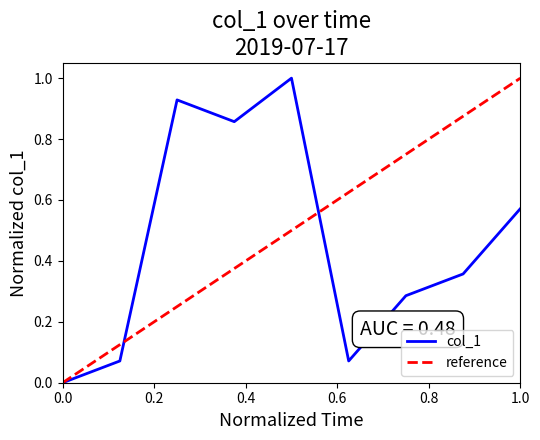

The value at 23:14:03 is 0.0. True or false?

False